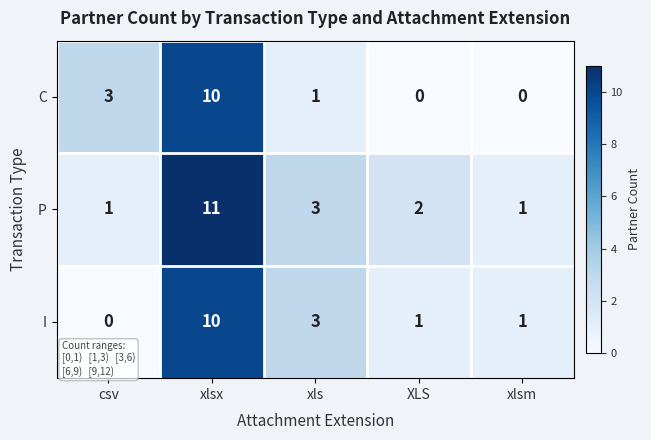

Where does the I series first go above 1?

xlsx